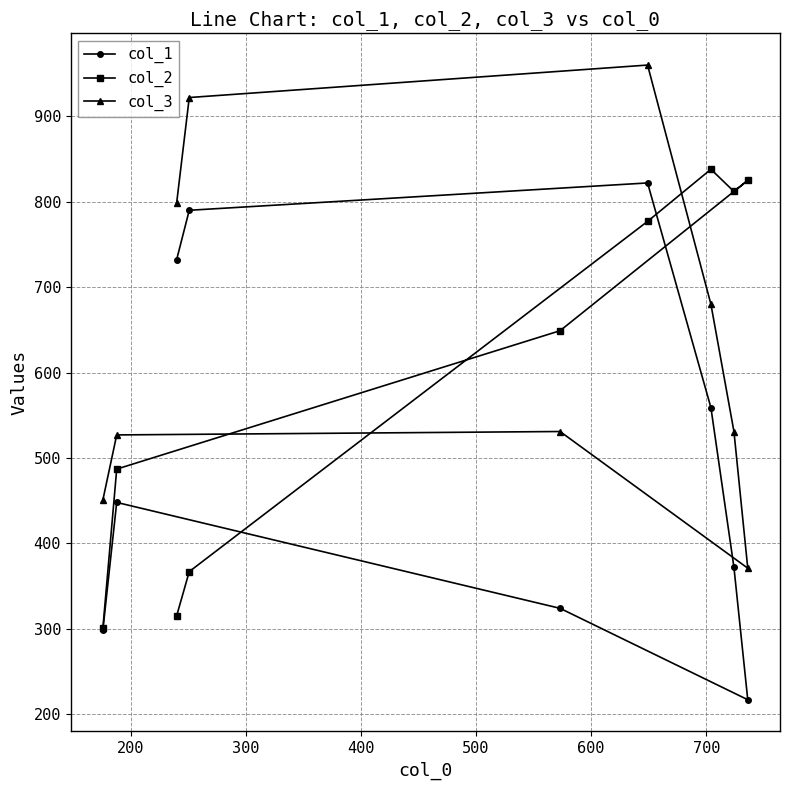

What is the value of the col_2 point at the 5th from the left?

649